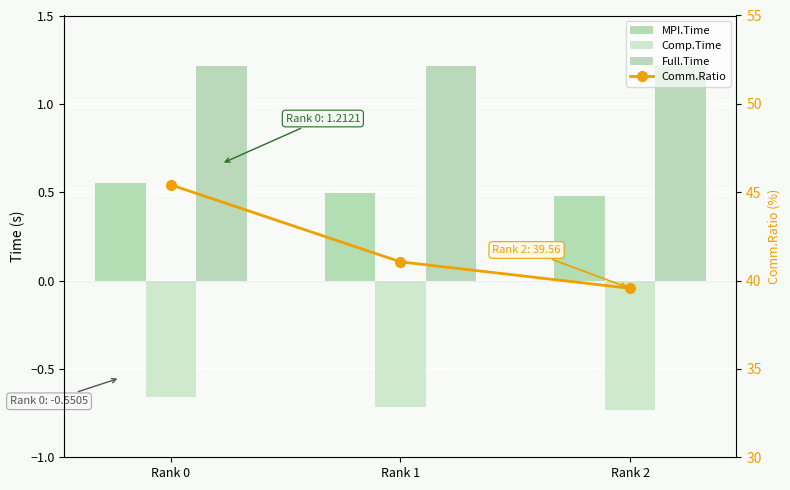

Which series has the widest spread of values?

Comm.Ratio